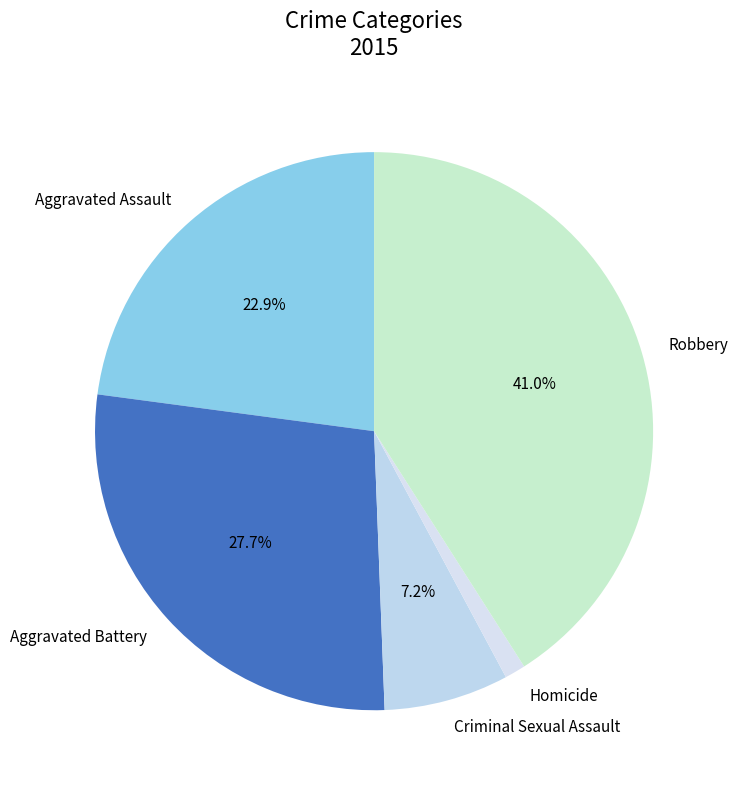

Does Robbery account for over 50% of the chart?

No